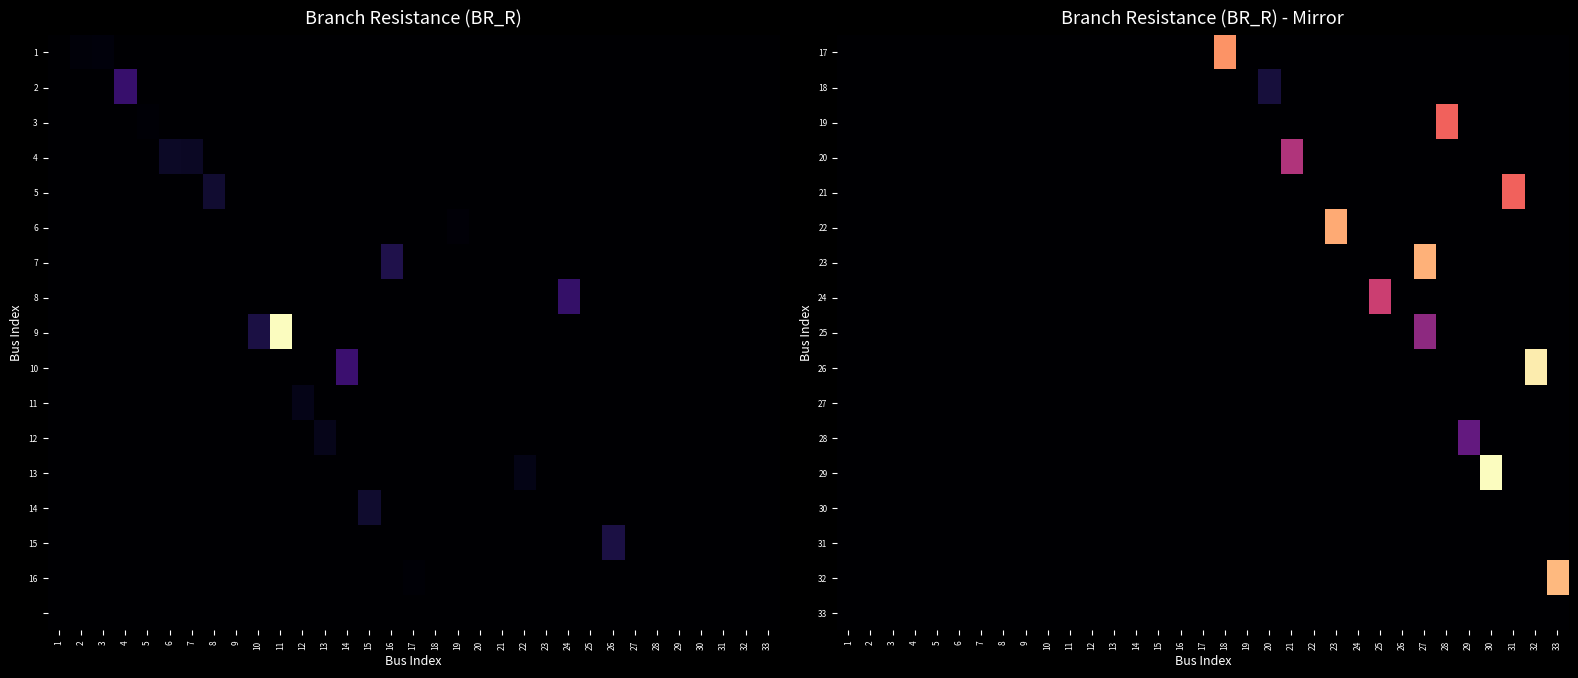

What is the total value across all series at 29?

1.0